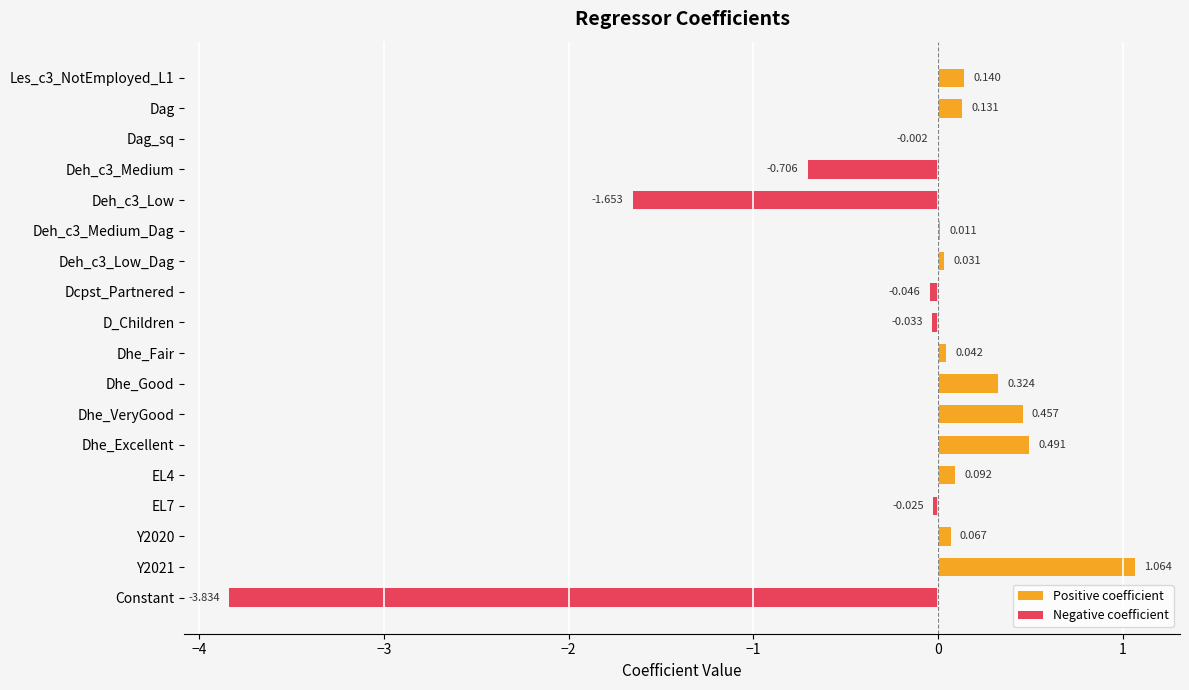

Between Dhe_Excellent and Y2020, which is larger?

Dhe_Excellent